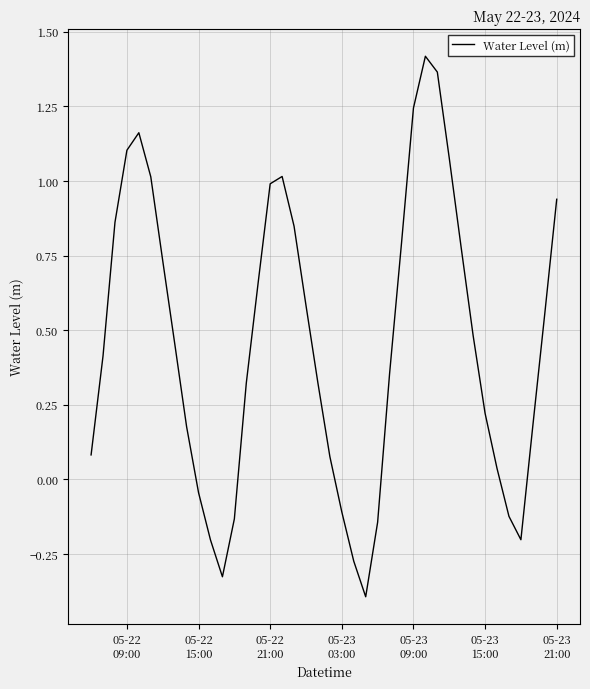

What is the minimum value shown in the chart?

-0.4